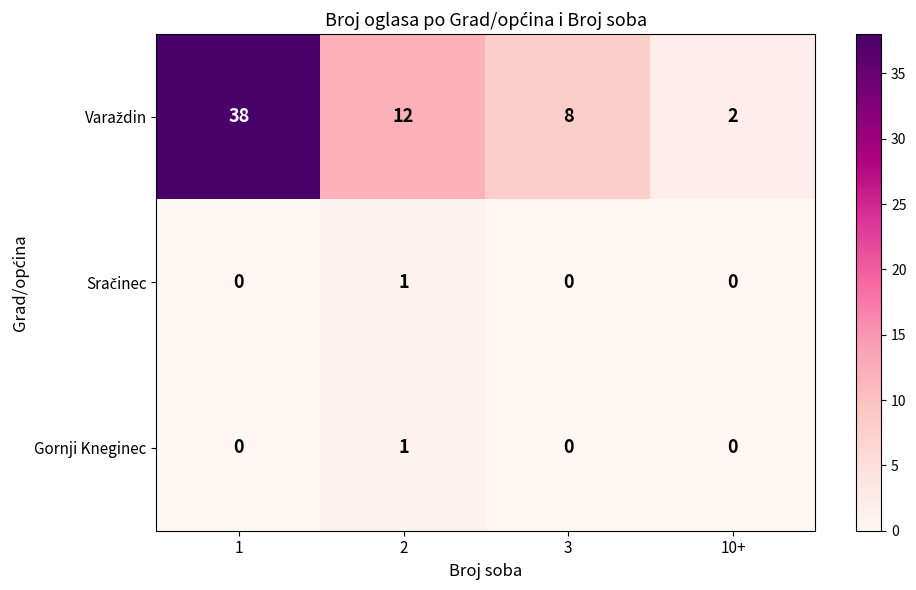

What is the maximum value shown in the chart?

38